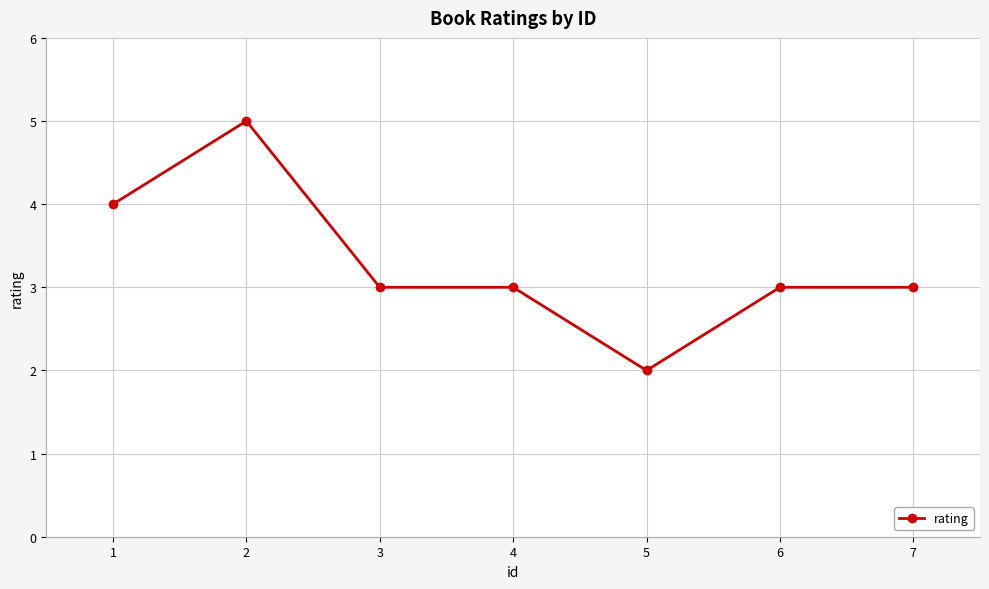

Does the chart have visible grid lines?

Yes